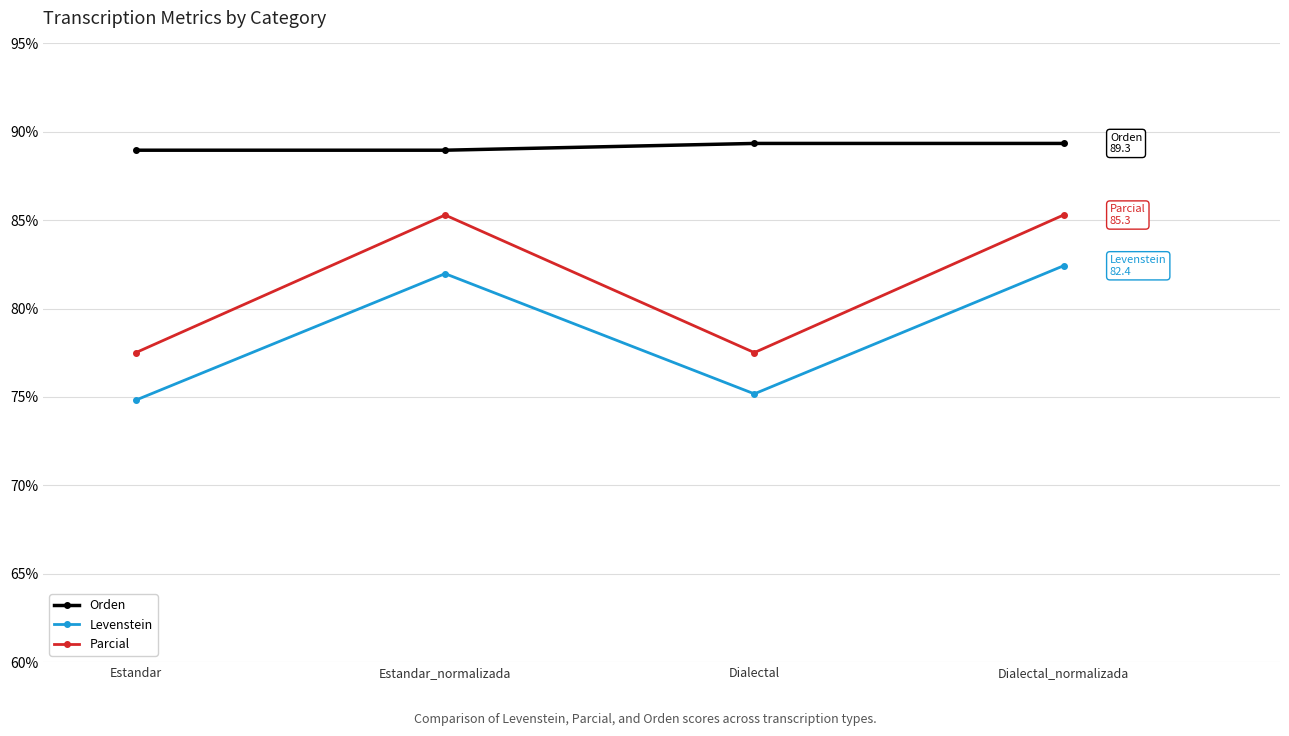

How many values in the Parcial series exceed 85?

2